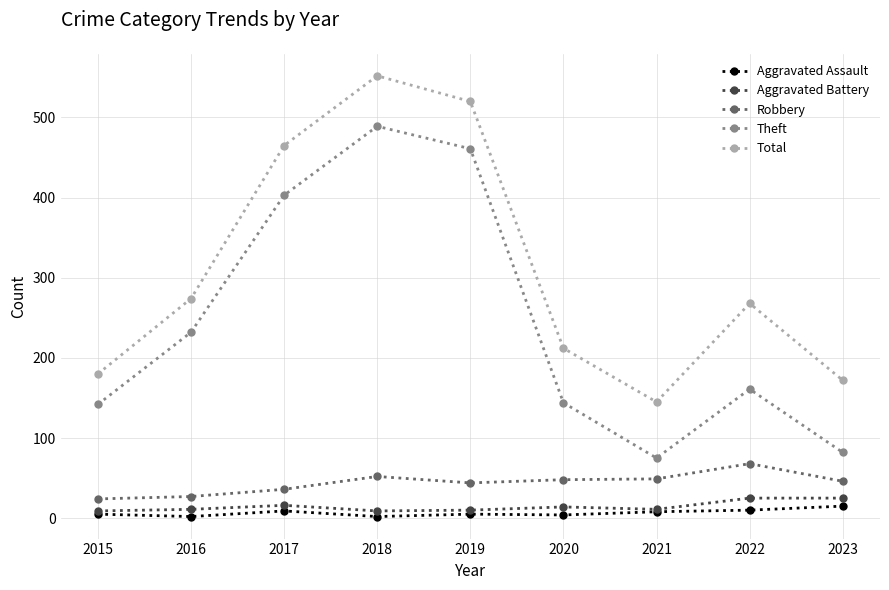

Between 2018 and 2022, which series saw the biggest shift?

Theft